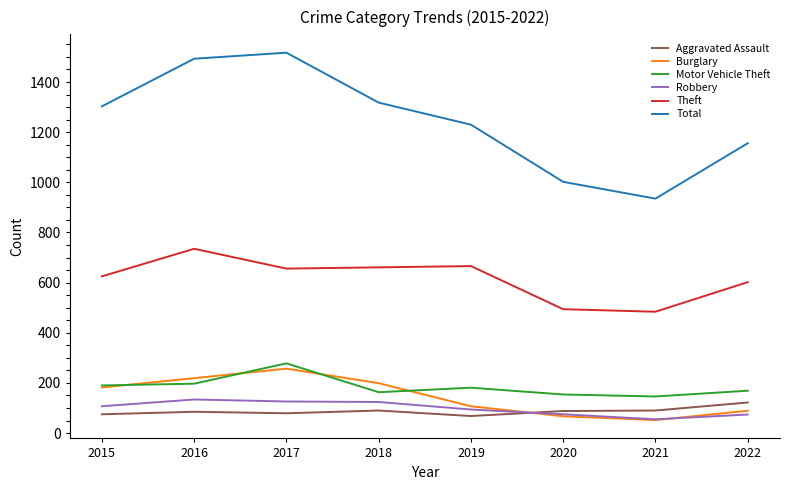

What is the approximate value of Motor Vehicle Theft at 2018?

163